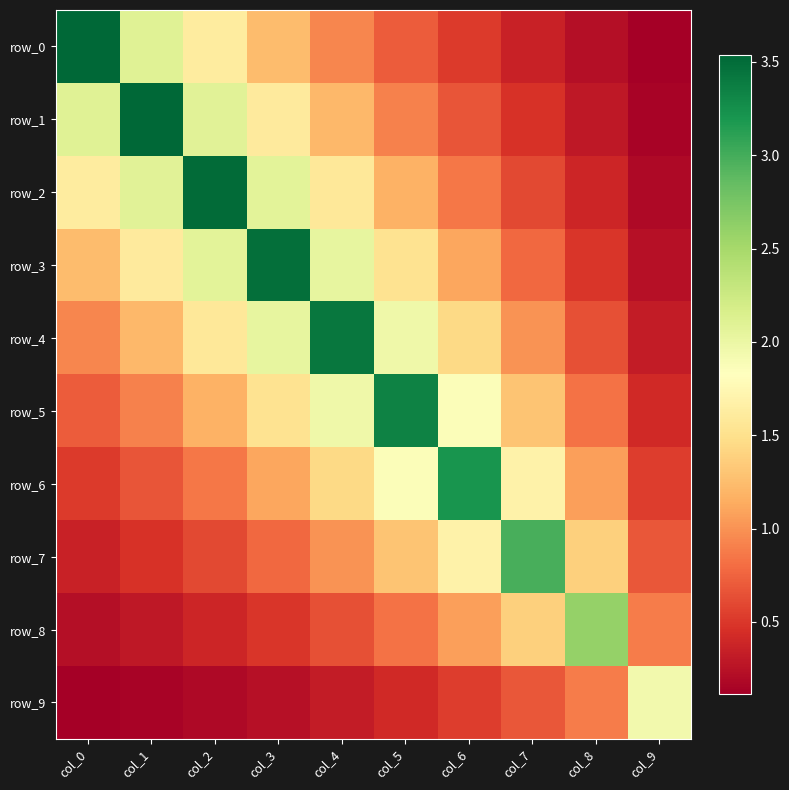

Is the value of row_3 at col_4 greater than the value of row_8 at col_2?

Yes